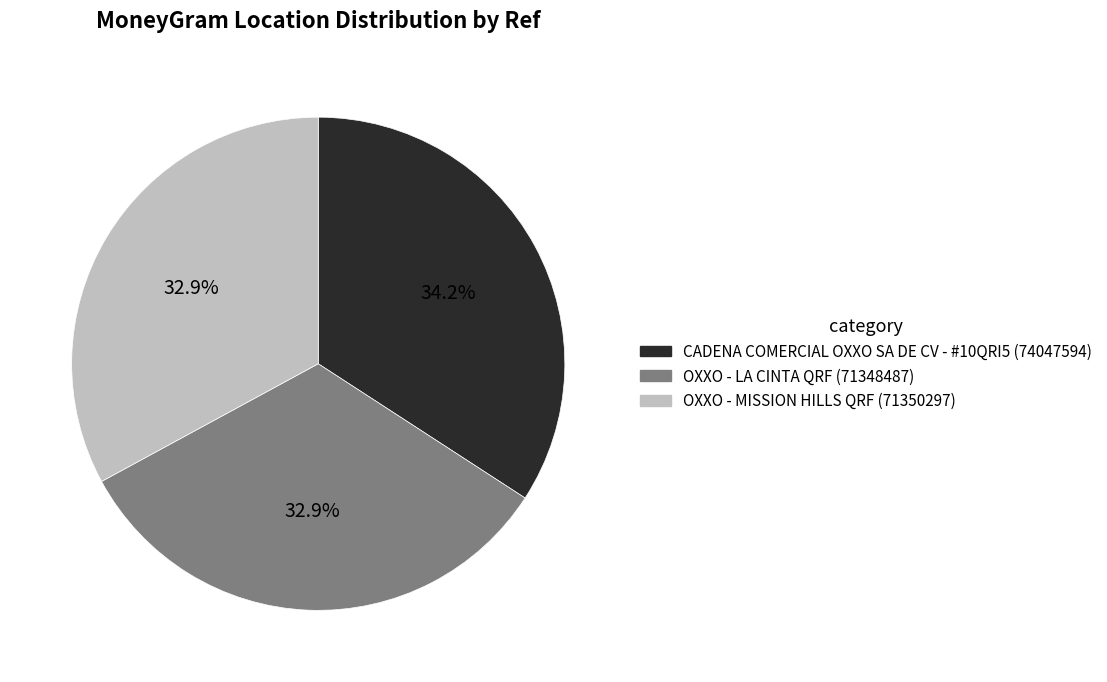

The CADENA COMERCIAL OXXO SA DE CV - #10QRI5 slice represents 34% of the pie. True or false?

True